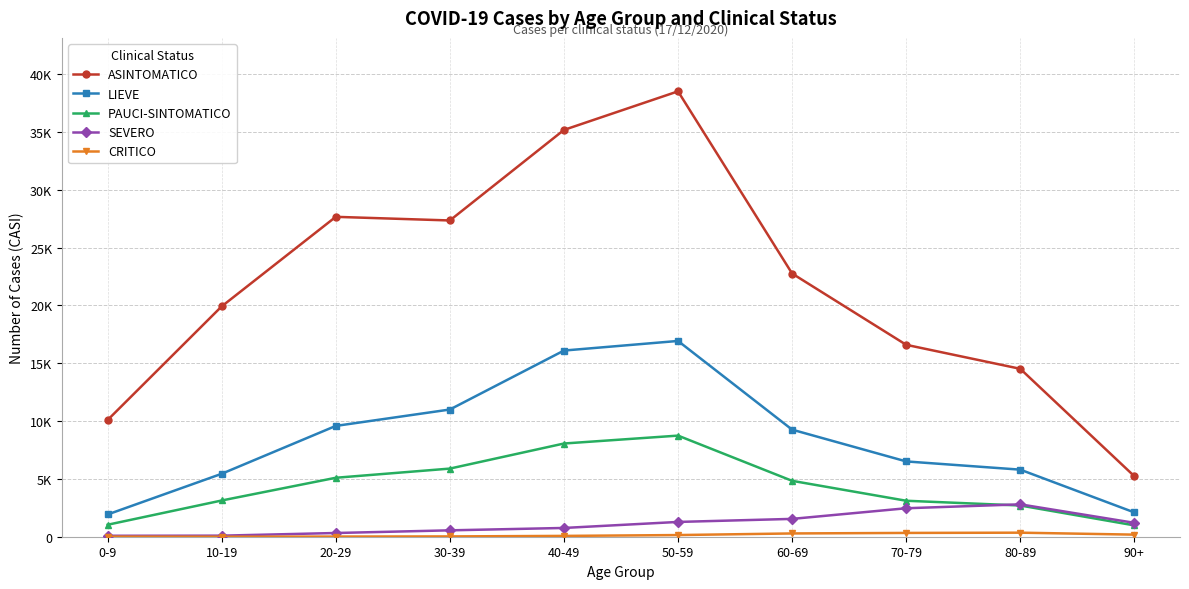

Does the chart have visible grid lines?

Yes